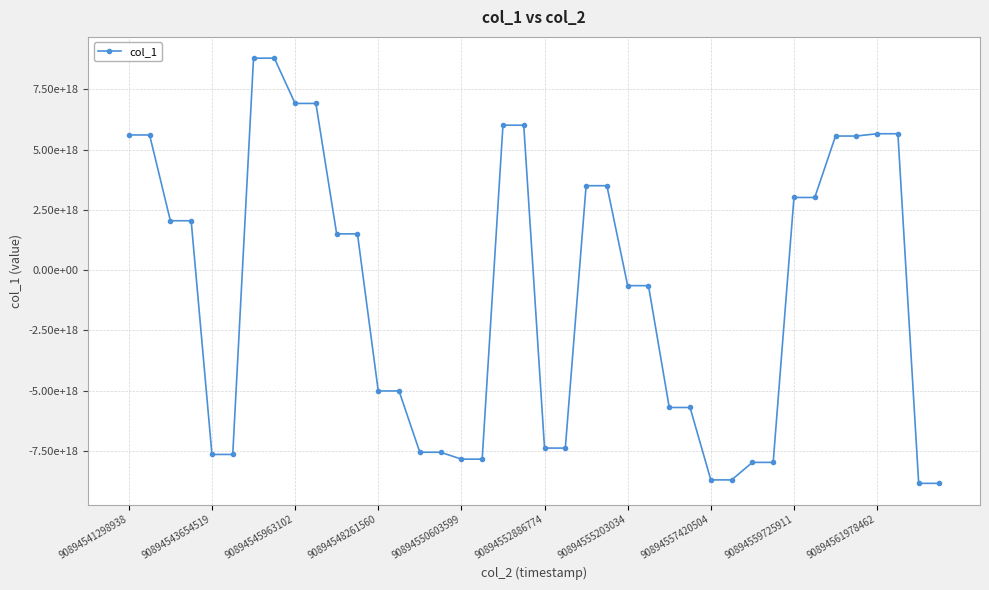

Does the chart have visible grid lines?

Yes